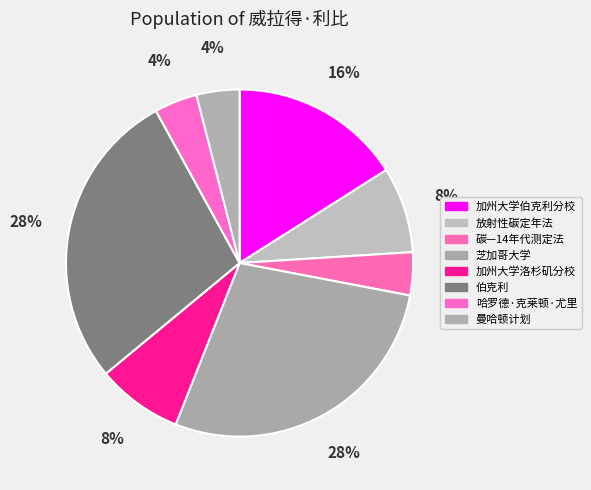

To the nearest percent, what is the difference between the largest and smallest slice percentages?

24%